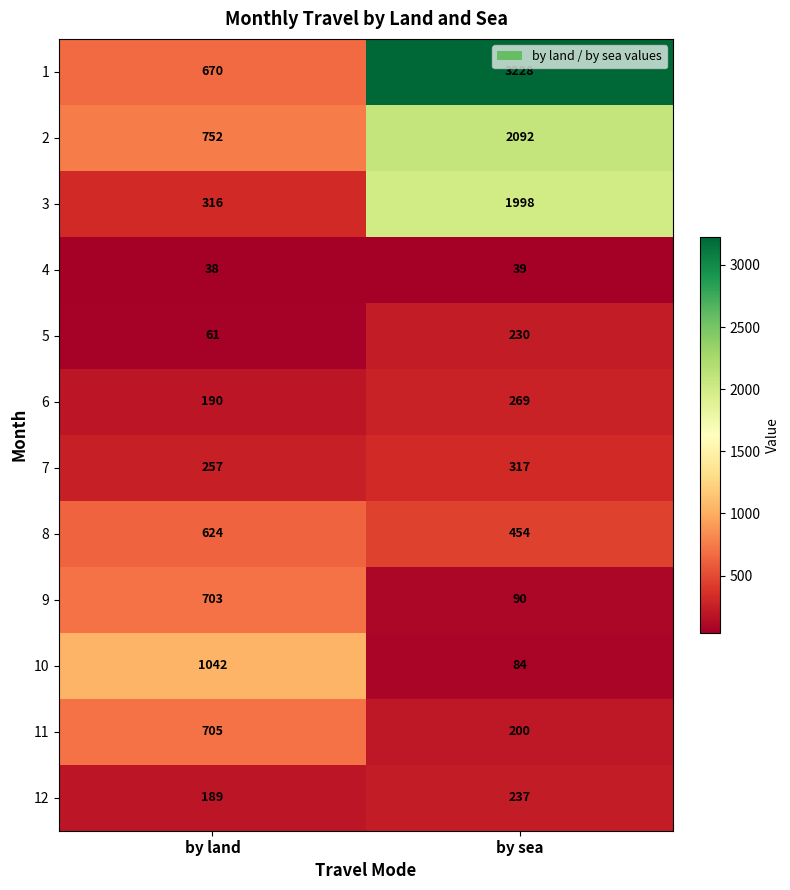

Rank the series by their maximum value, from highest to lowest.

1, 2, 3, 10, 11, 9, 8, 7, 6, 12, 5, 4